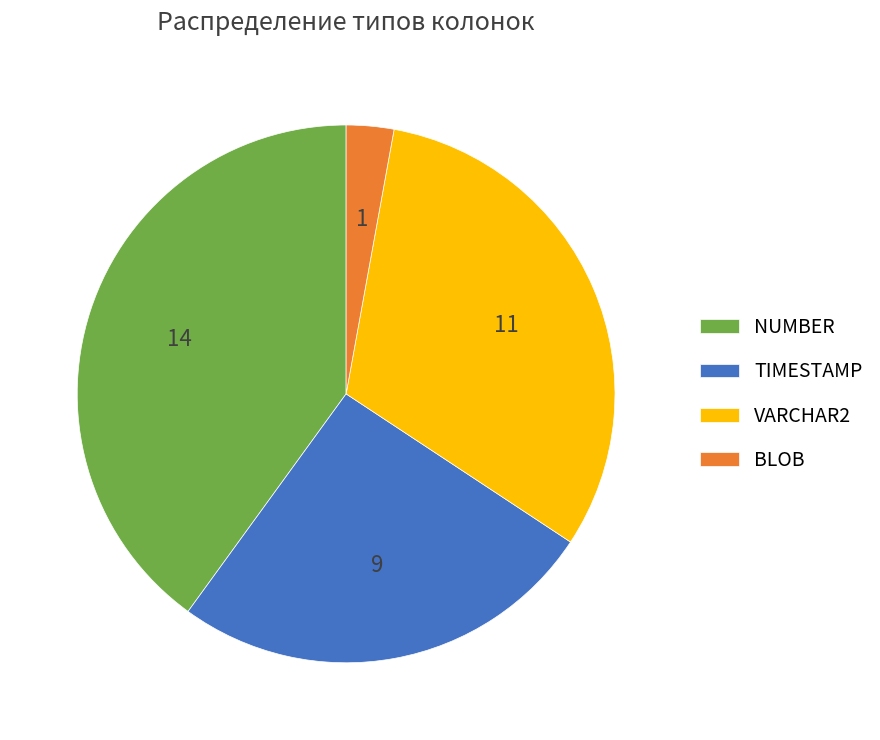

Which slice is the smallest?

BLOB